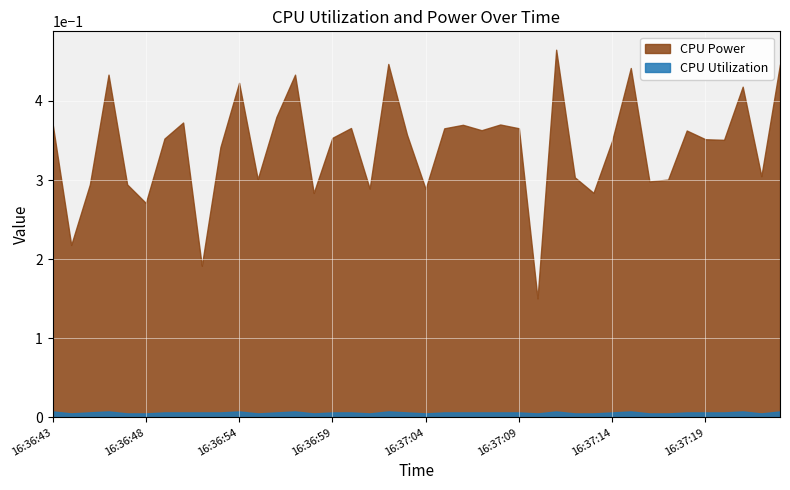

How many lines are shown in the chart?

2